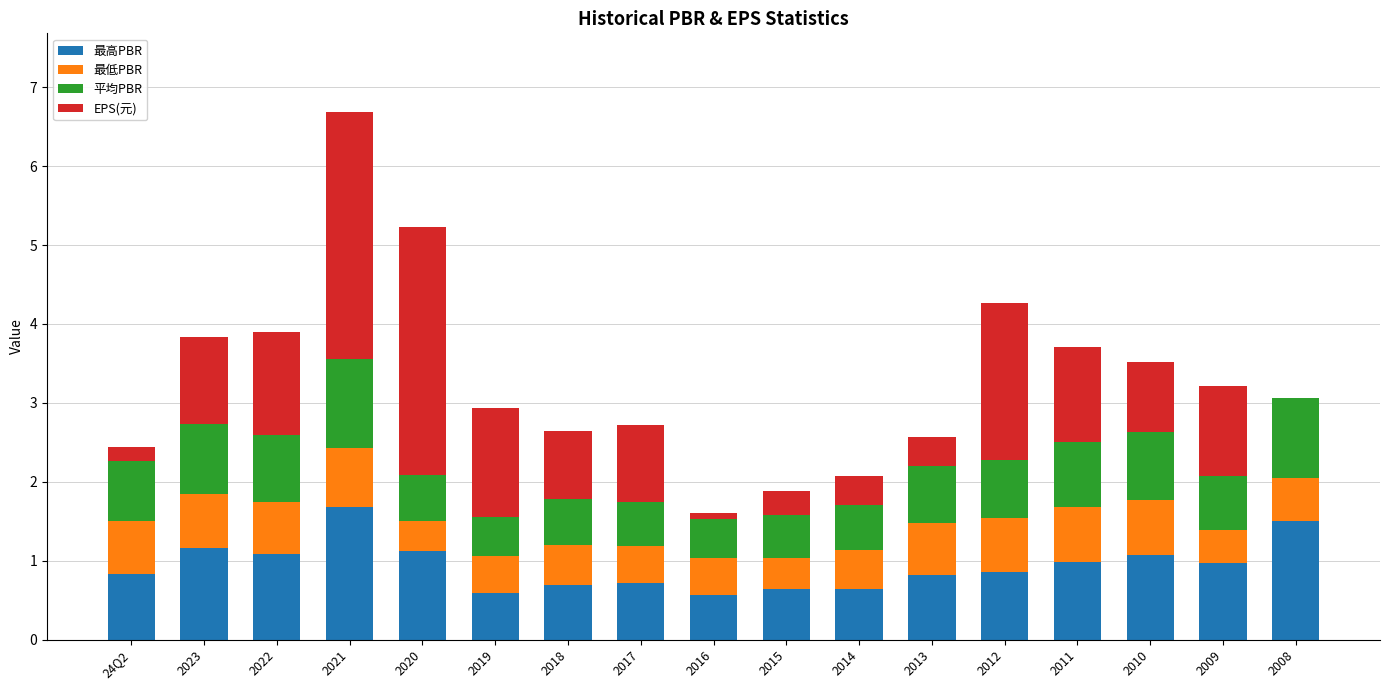

What is the total value across all series at 2023?

3.8